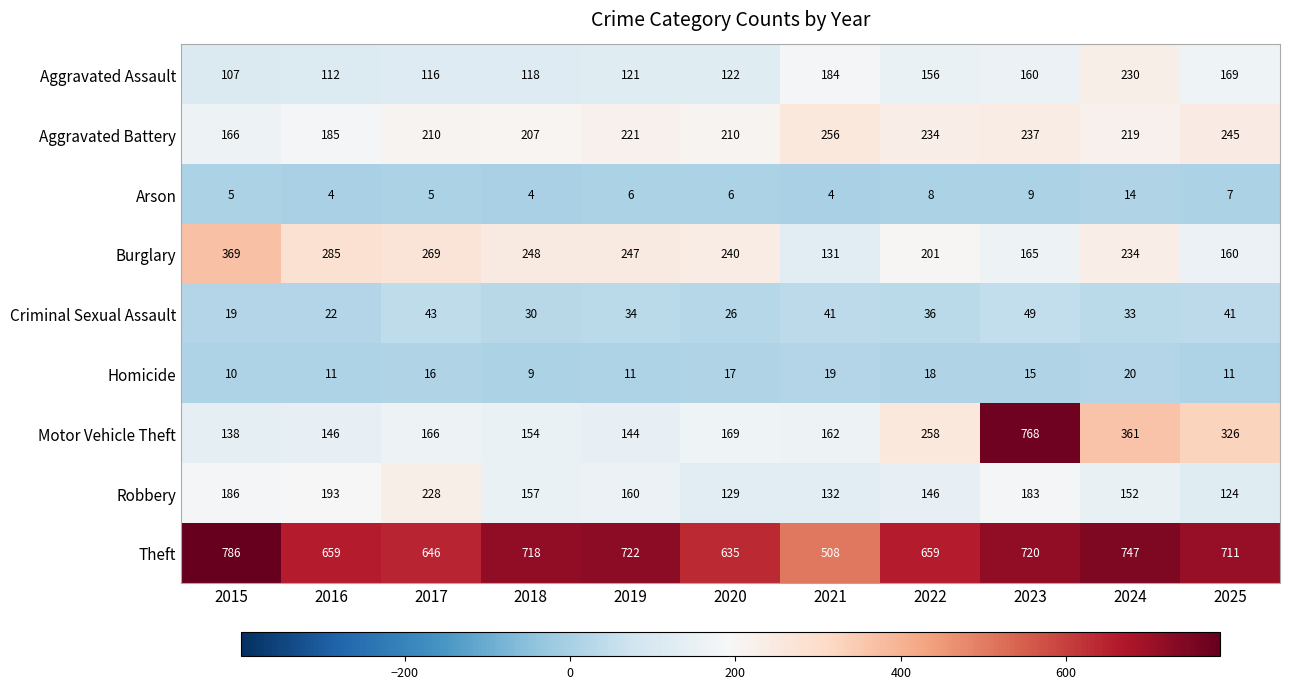

True or false: Arson has a value of 1 at 2017.

False